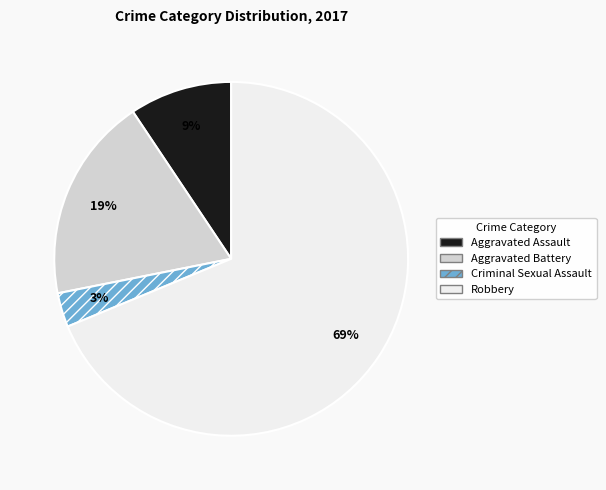

What percentage is the Robbery slice, to the nearest percent?

69%